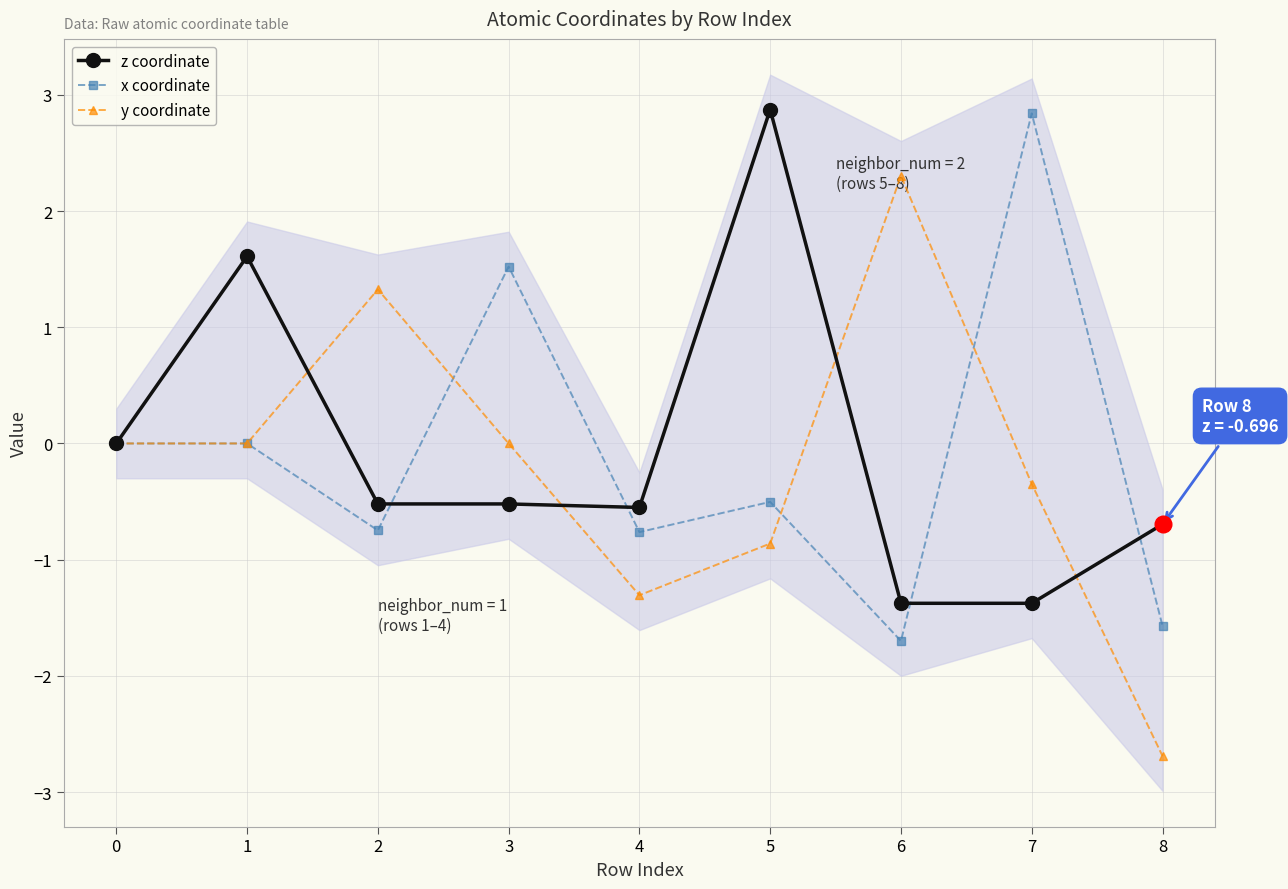

Rank the series at 4 from highest to lowest value.

z coordinate, x coordinate, y coordinate